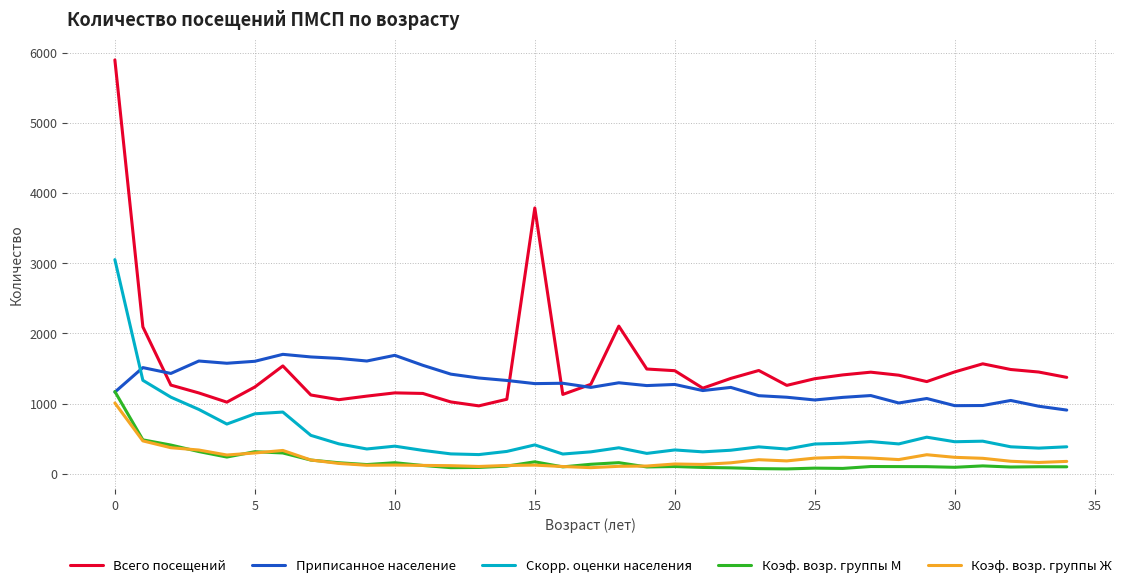

True or false: Приписанное население and Коэф. возр. группы Ж intersect in this chart.

False